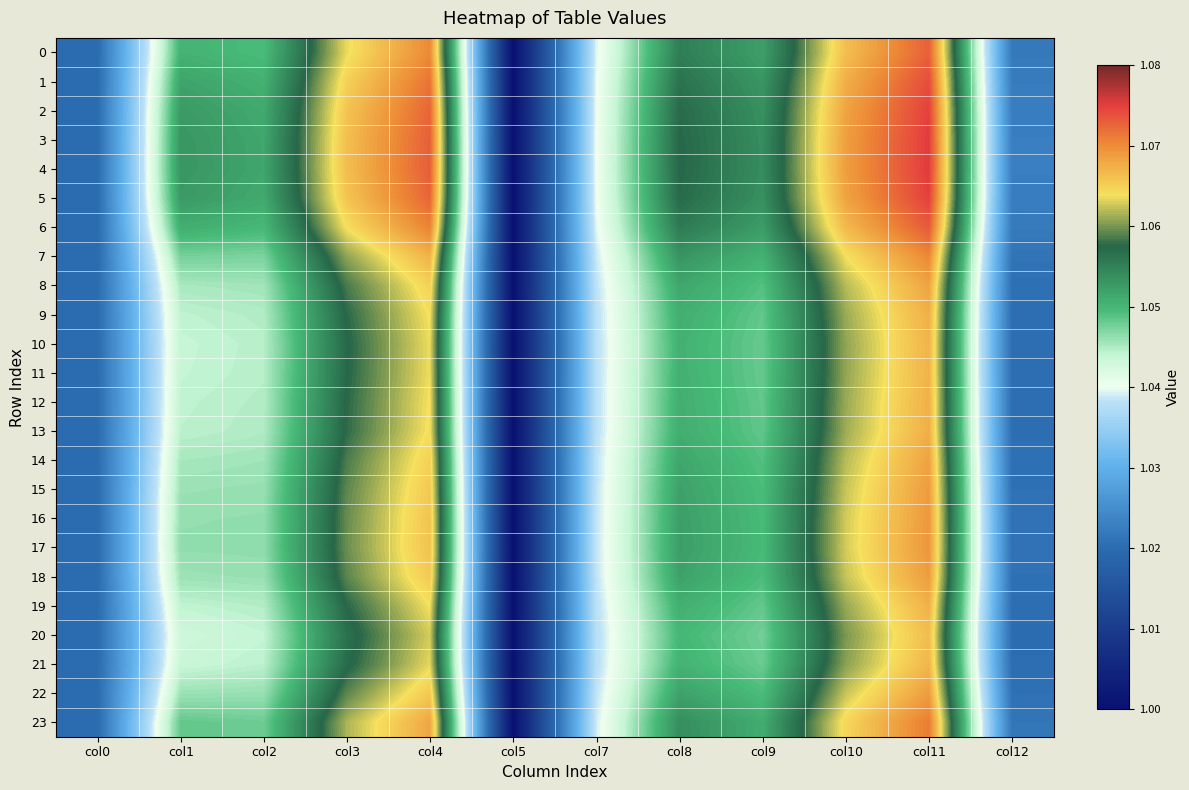

What is the minimum value shown in the chart?

1.0